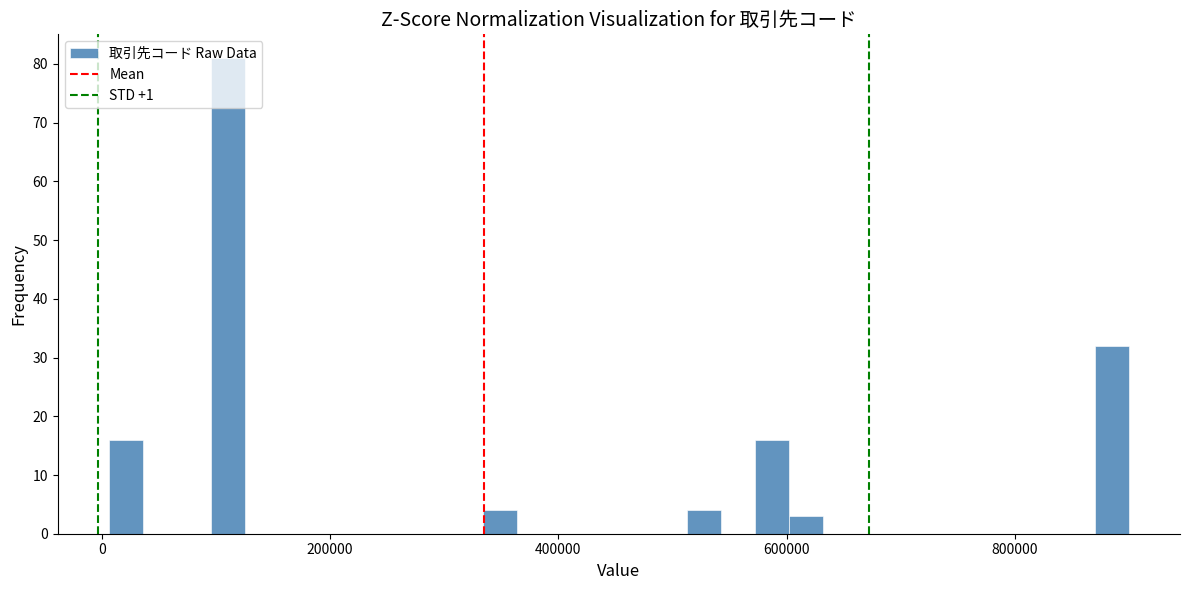

Around what value on the x-axis is the tallest bar? Give the approximate position of its centre, as read against the axis.

120000